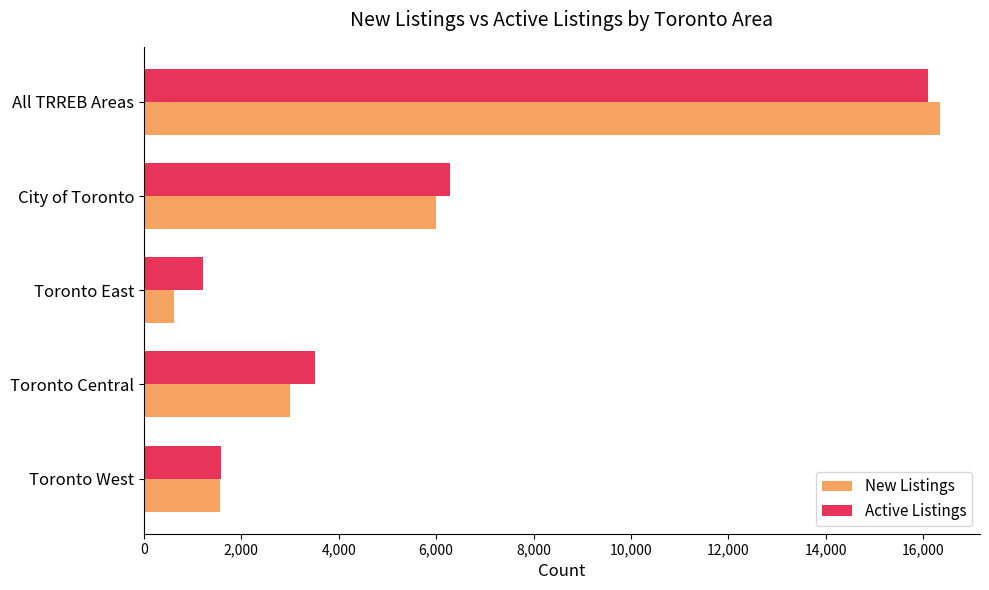

List the series in order of their peak value, lowest first.

Active Listings, New Listings